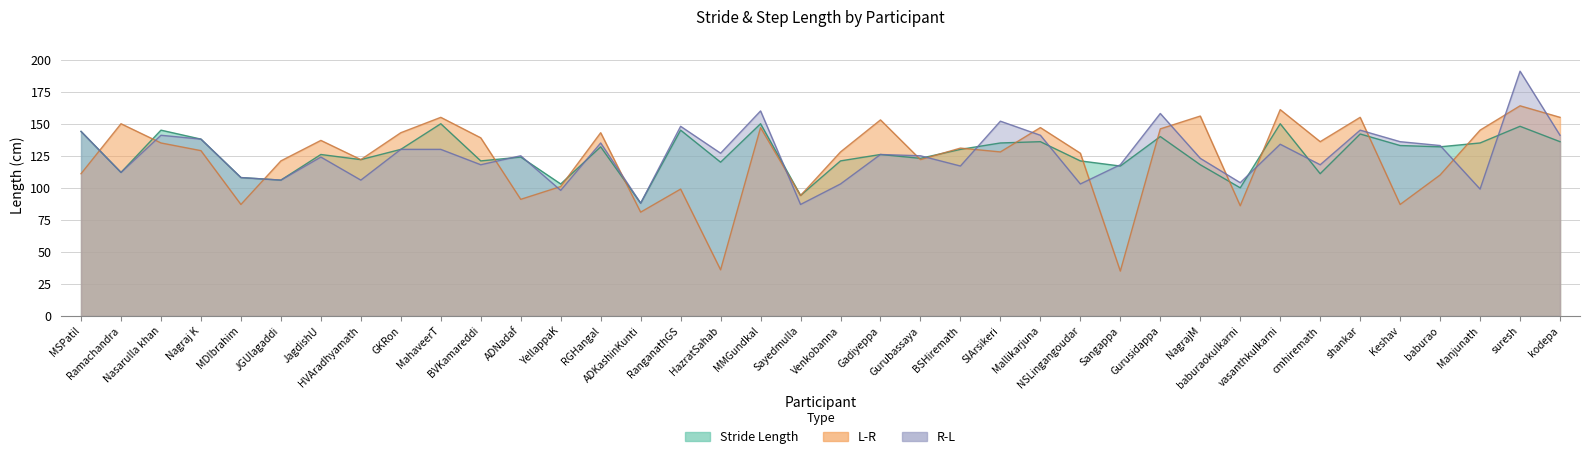

At which label is L-R closest to 99?

RanganathGS